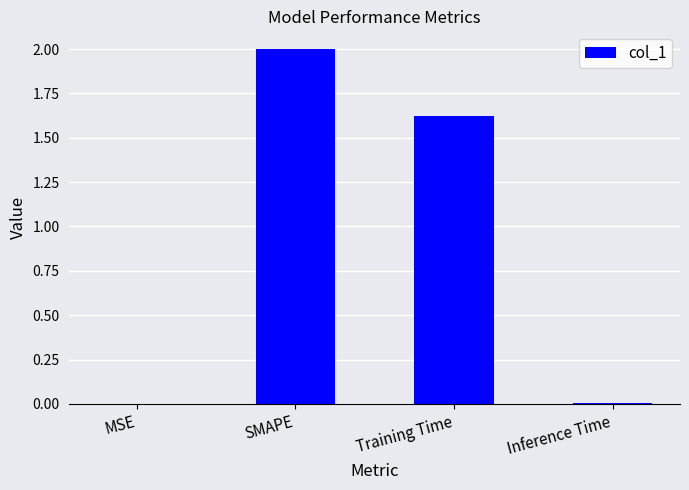

Count the number of categories in the chart.

4